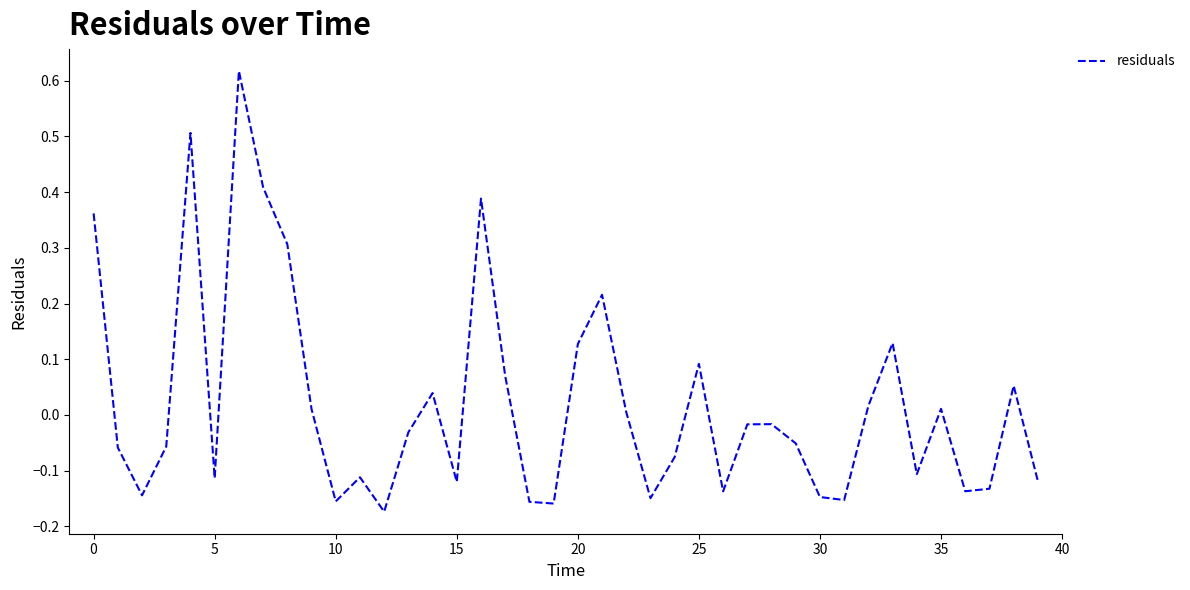

How many values are below 0?

23